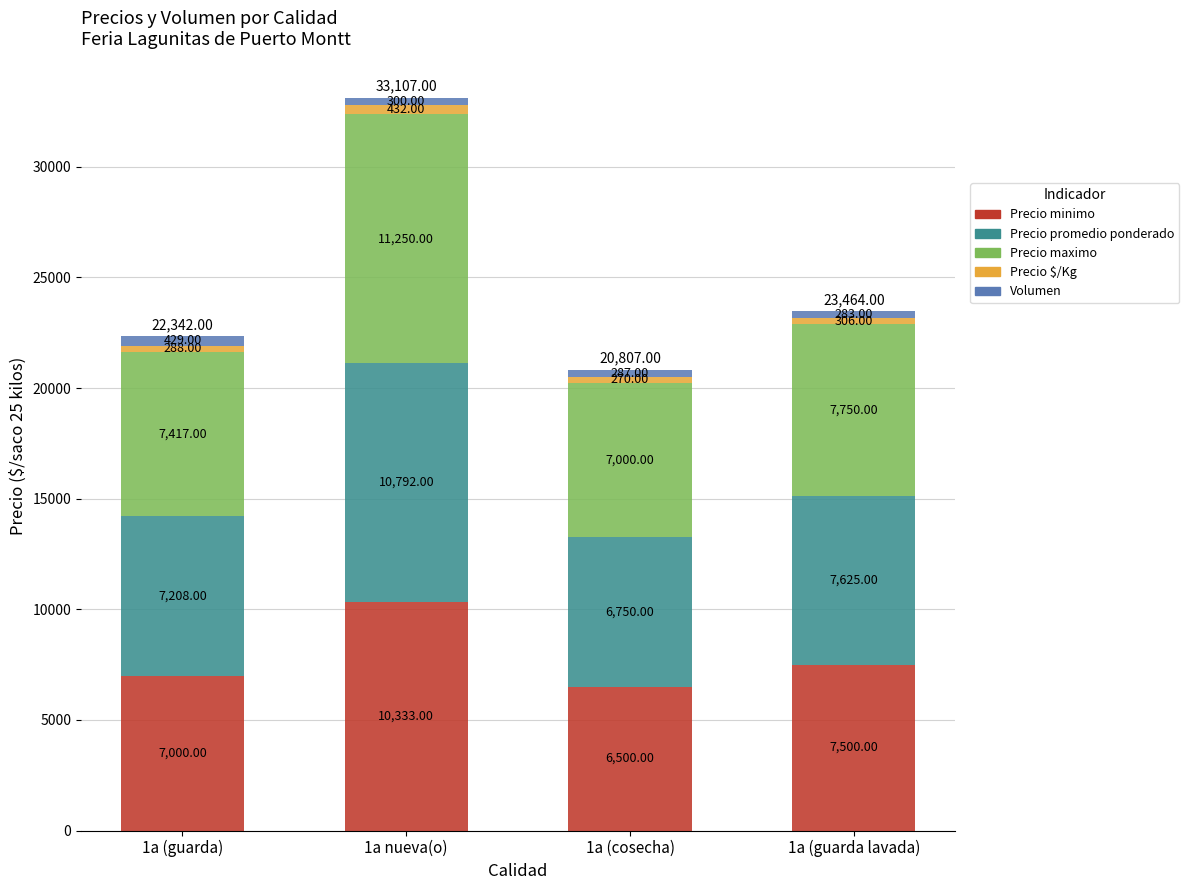

How many data points does each series have?

4